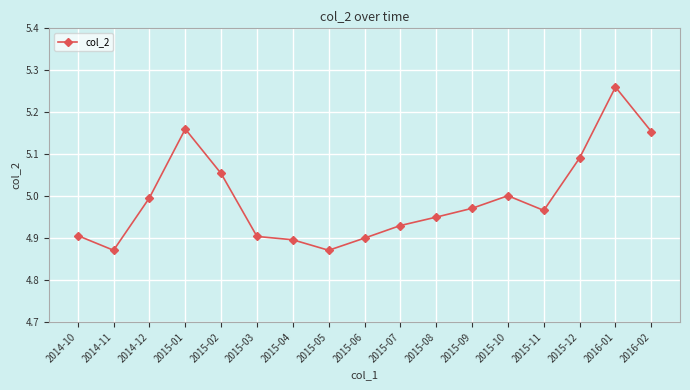

Between 2015-10 and 2015-08, which is larger?

2015-10